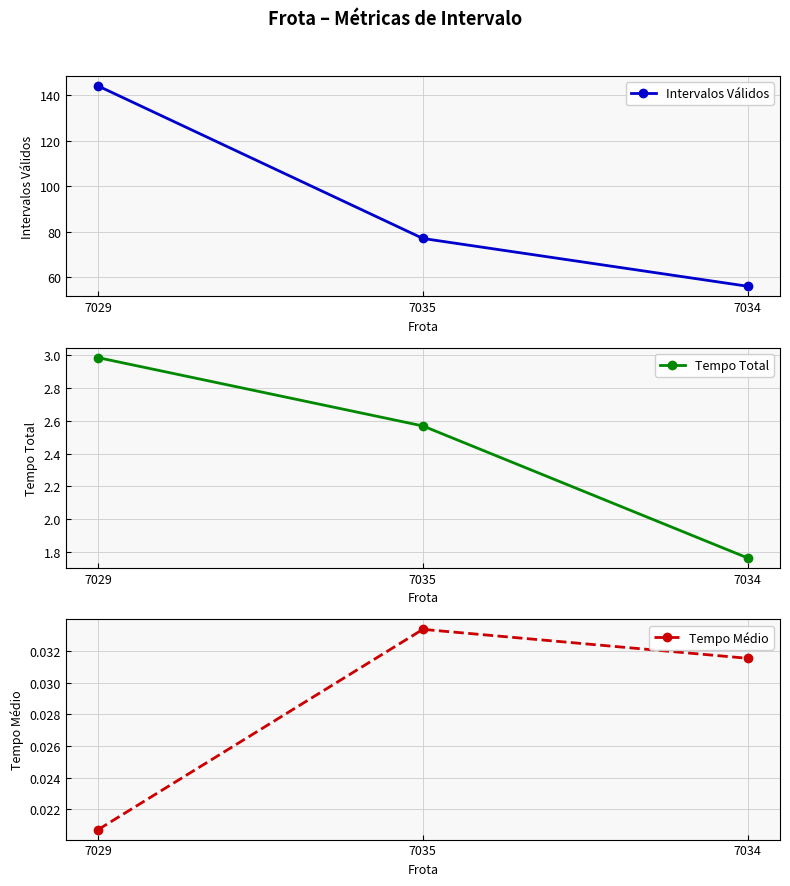

Reading right to left, extract all data points from this chart.

Intervalos Válidos: 7034=56.0	7035=77.0	7029=144.0
Tempo Total: 7034=1.8	7035=2.6	7029=3.0
Tempo Médio: 7034=0.0	7035=0.0	7029=0.0